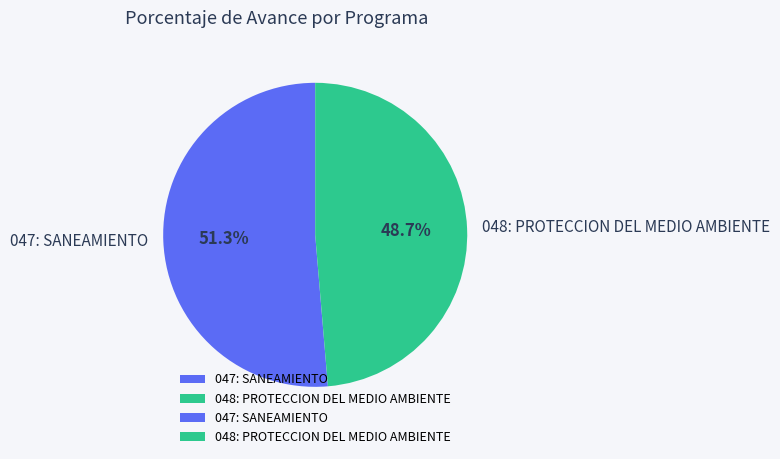

Rank the categories by value from highest to lowest.

047: SANEAMIENTO, 048: PROTECCION DEL MEDIO AMBIENTE